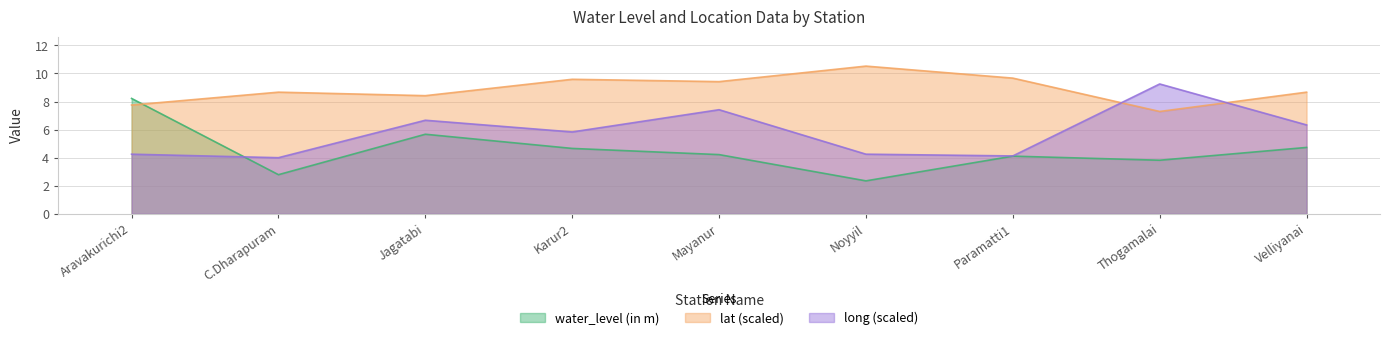

Is the value of long at Thogamalai greater than the value of lat at Aravakurichi2?

Yes